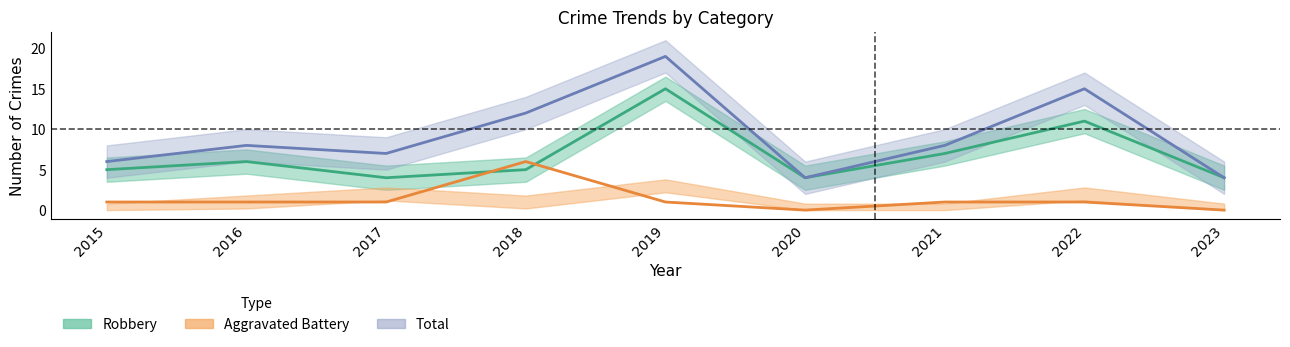

What is the value of the Aggravated Battery point at the 3rd from the left?

1